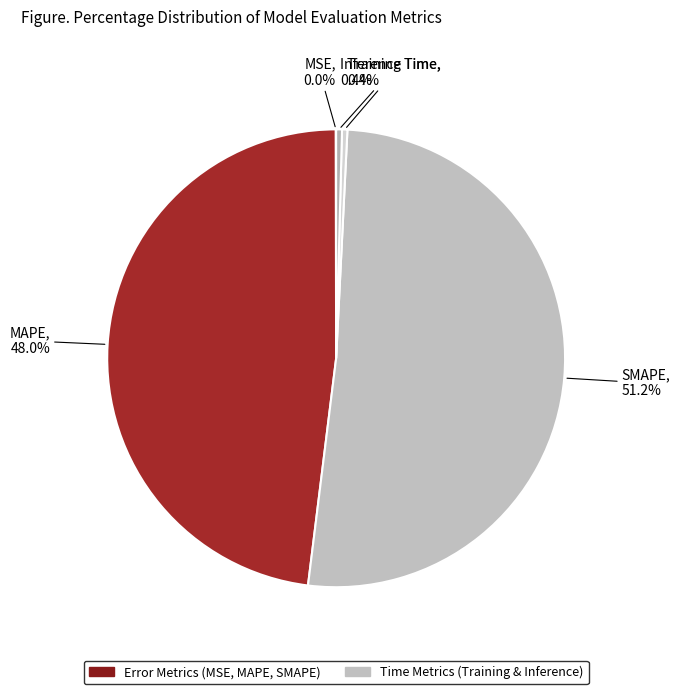

Rank the categories by value from lowest to highest.

MSE, Training Time, Inference Time, MAPE, SMAPE